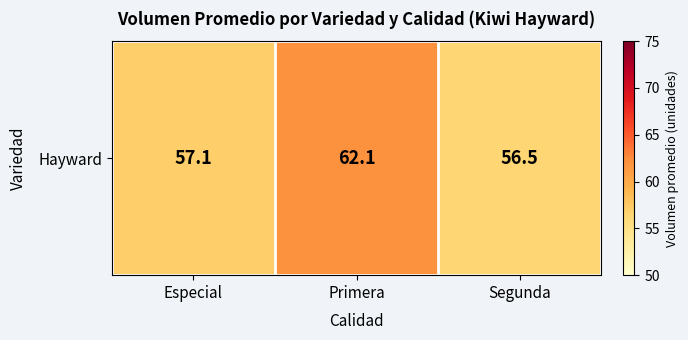

List the labels in order of value, smallest first.

Segunda, Especial, Primera